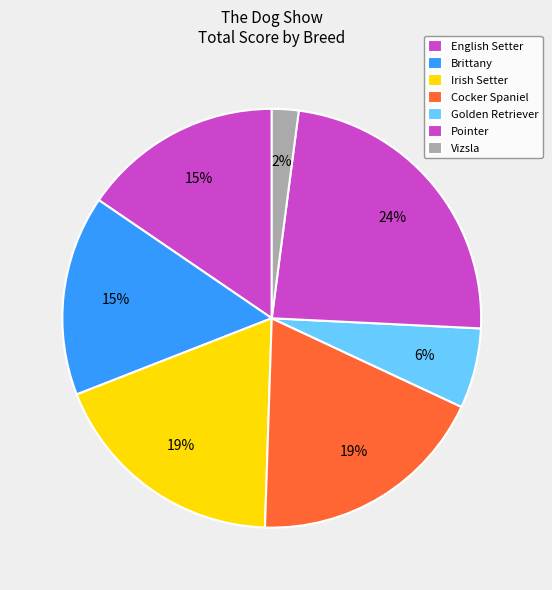

How many slices are in this pie chart?

7